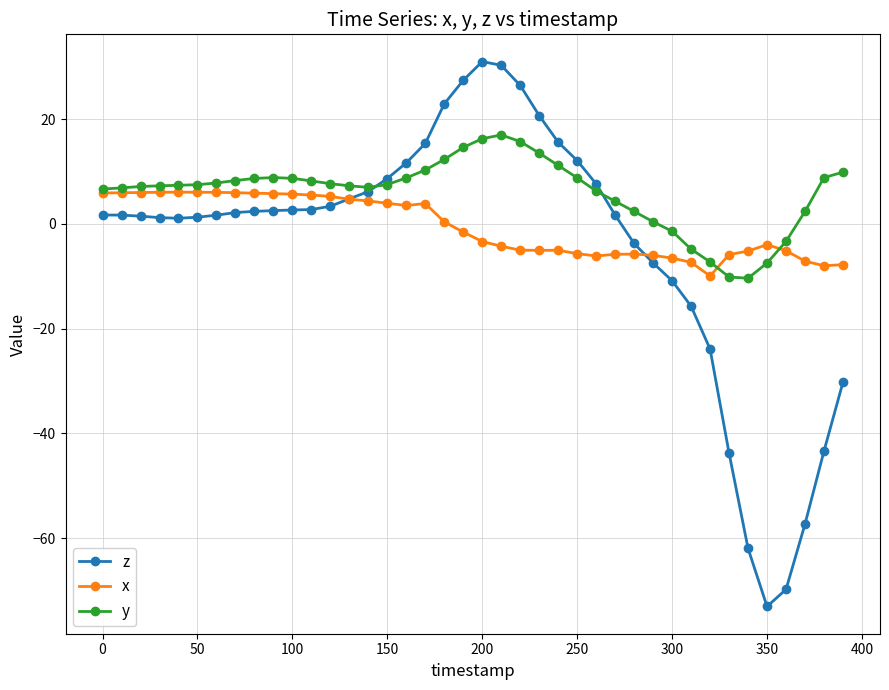

List the series in order of their overall mean, lowest first.

z, x, y